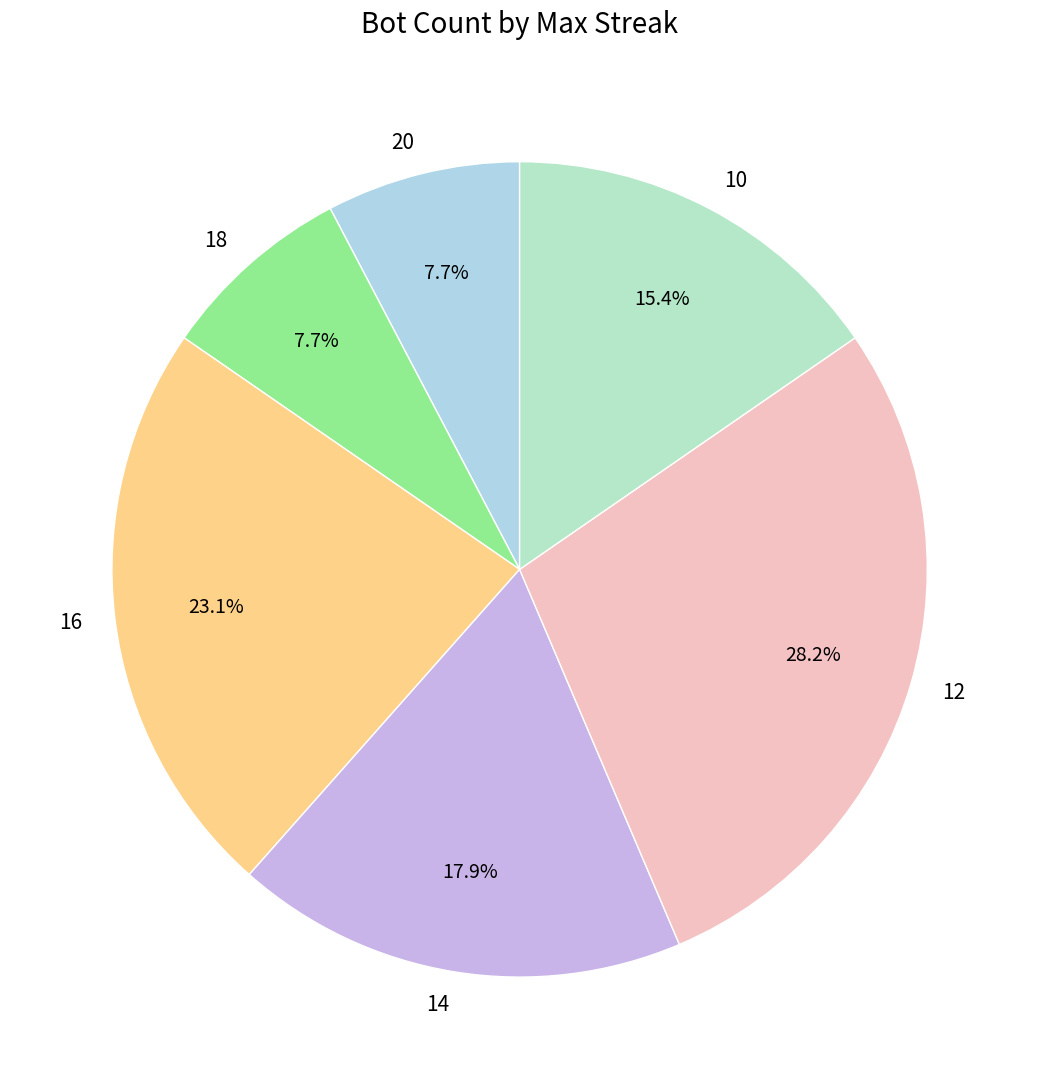

Is 10 the majority of the pie?

No